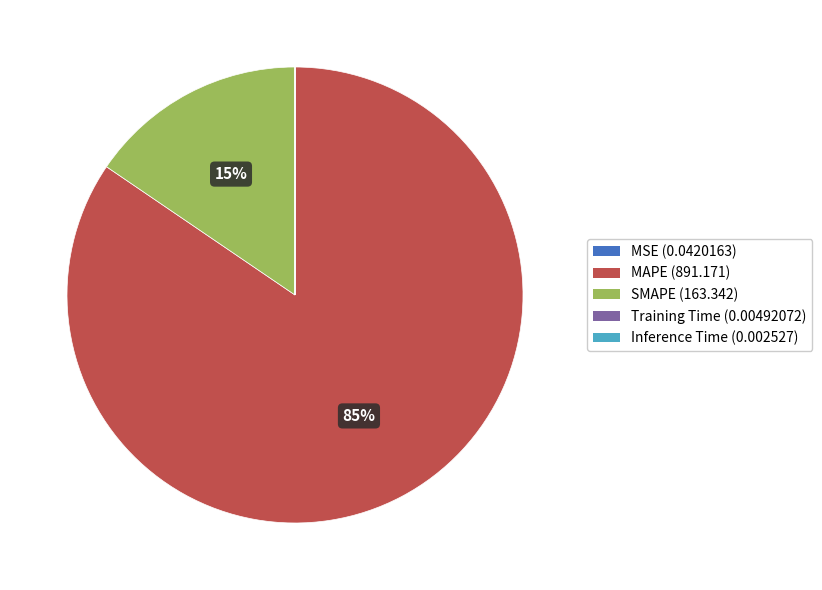

To the nearest percent, what is the average slice percentage?

20%